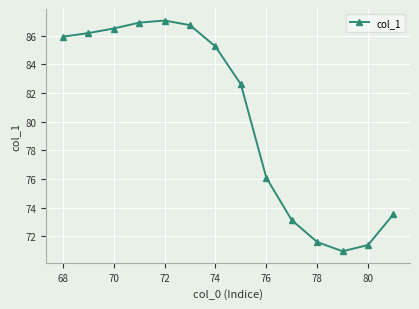

How many values are below 85?

7